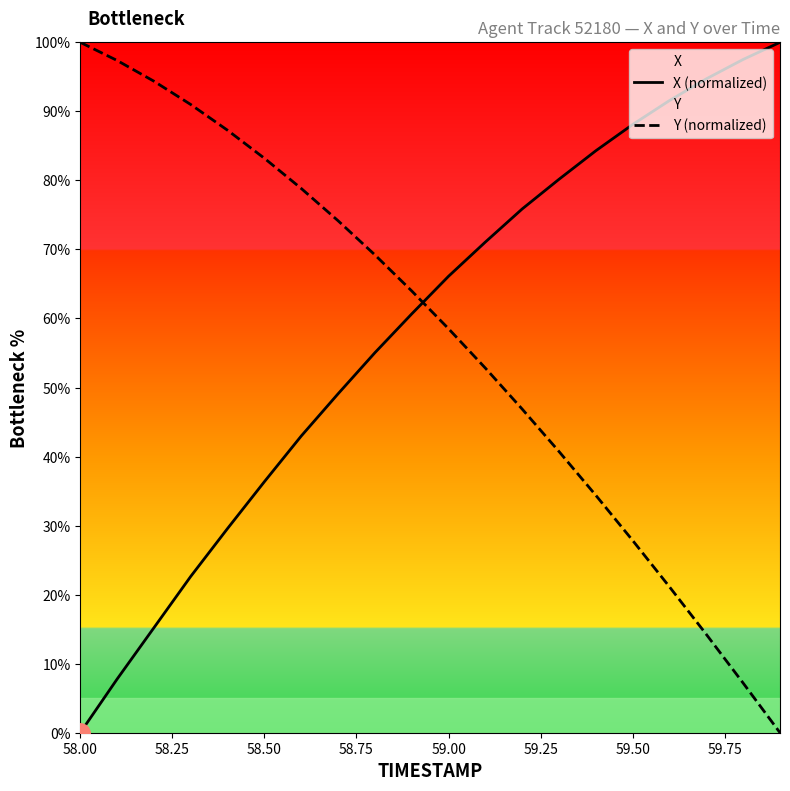

True or false: Y (normalized) and X (normalized) cross at least once.

True